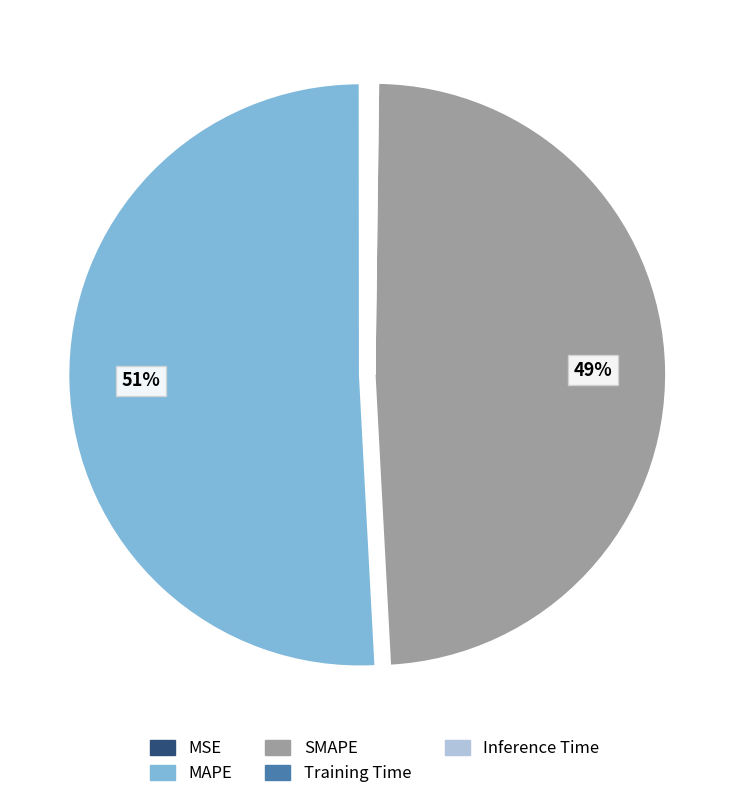

What is the majority slice?

MAPE